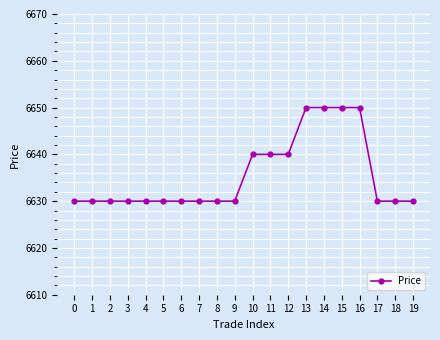

Reading right to left, what are all the values shown in this chart?

19=6630	18=6630	17=6630	16=6650	15=6650	14=6650	13=6650	12=6640	11=6640	10=6640	9=6630	8=6630	7=6630	6=6630	5=6630	4=6630	3=6630	2=6630	1=6630	0=6630